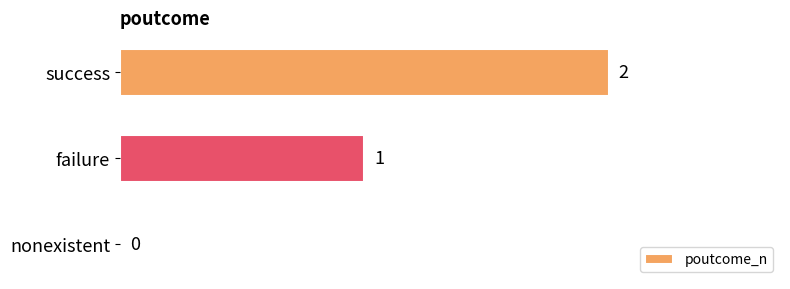

True or false: the data shows 1 at success.

False